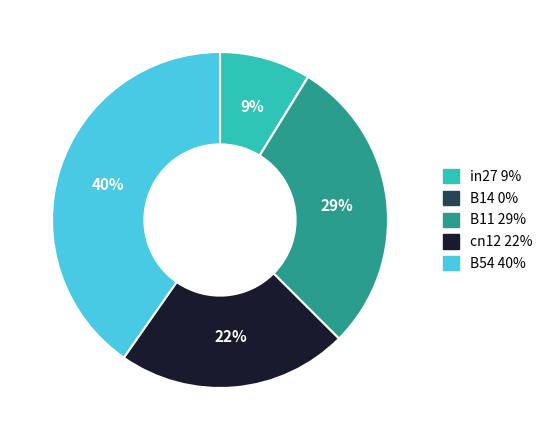

To the nearest percent, what is the difference between the largest and smallest slice percentages?

40%